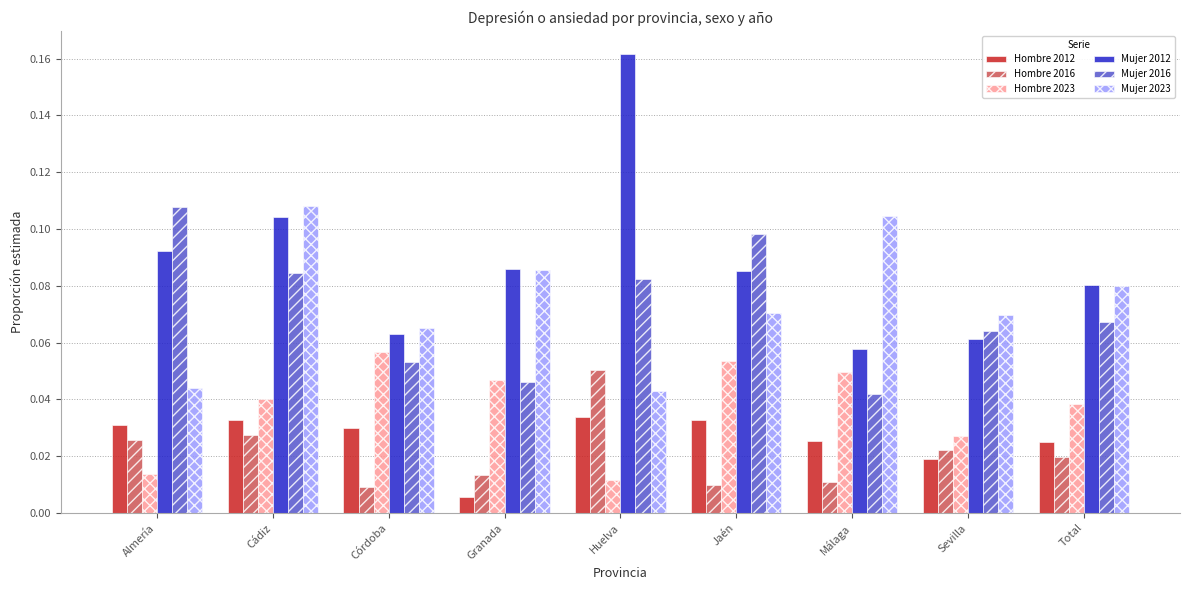

The Hombre 2023 series shows 0.1 at Jaén. True or false?

True